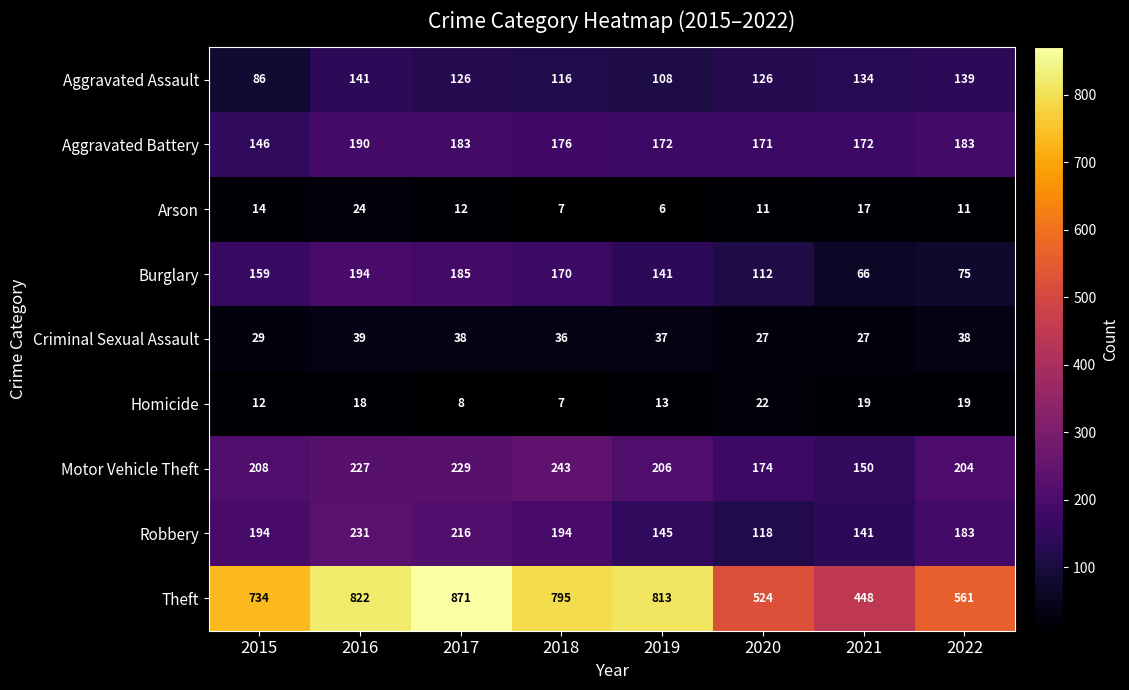

The Theft series shows 1340 at 2017. True or false?

False